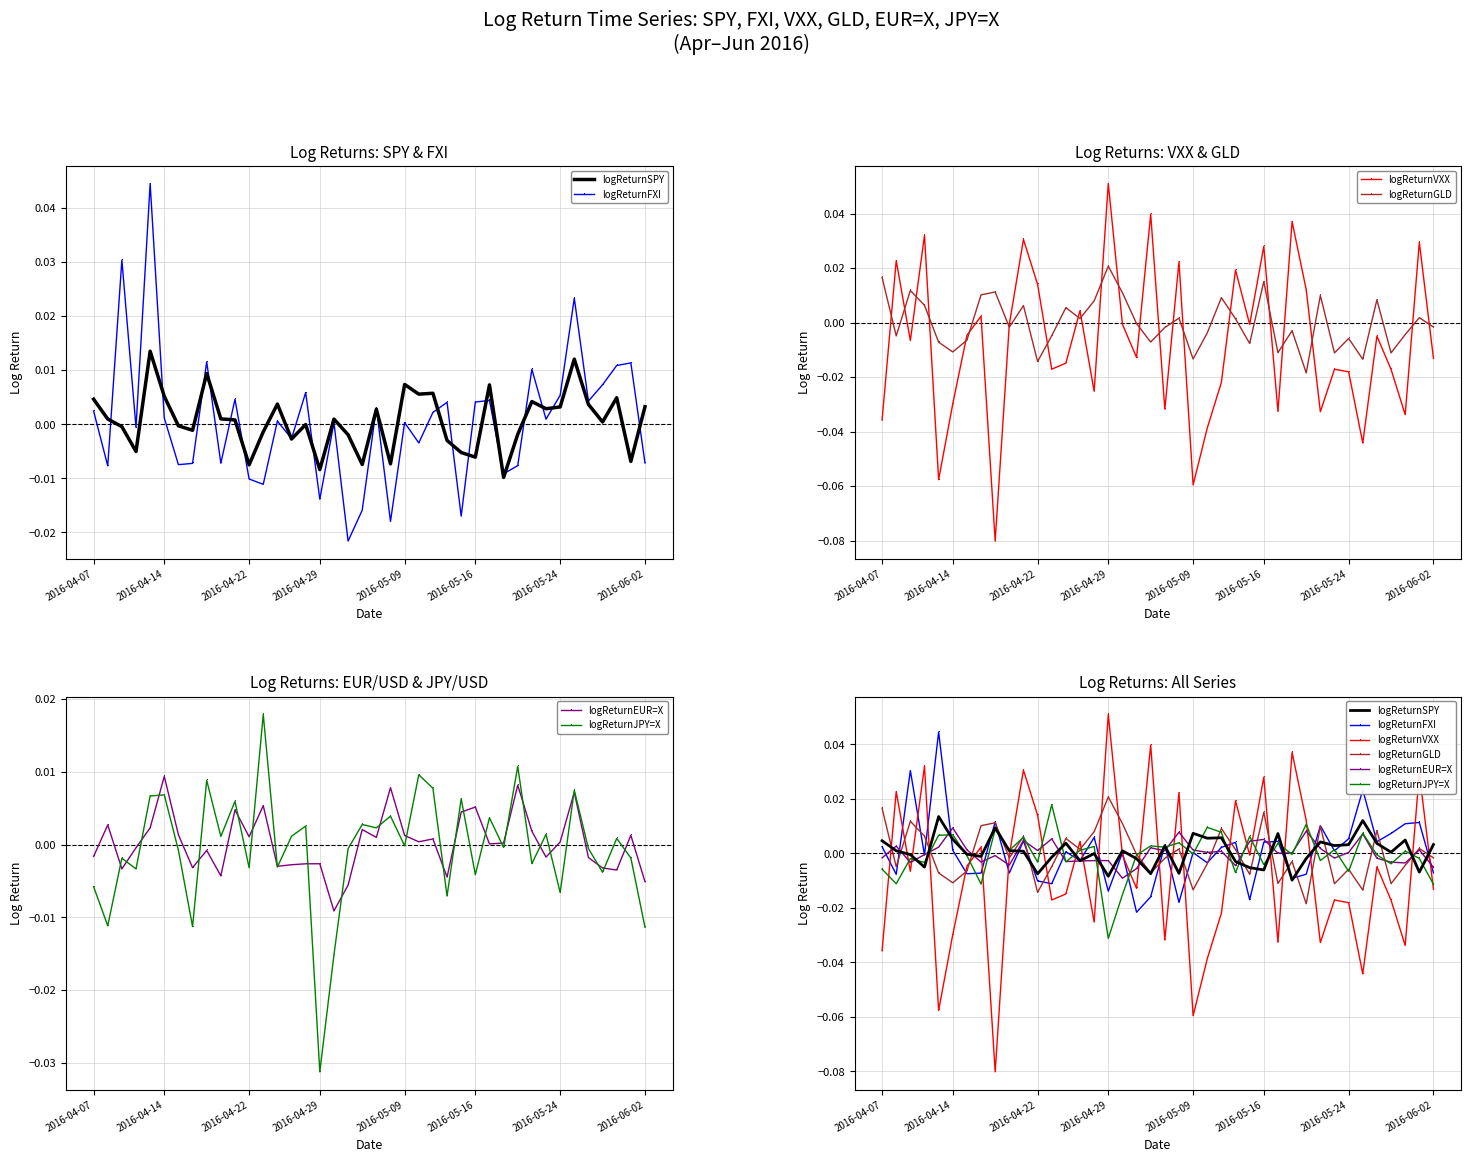

Between 2016-04-14 and 13, which series saw the biggest shift?

logReturnVXX